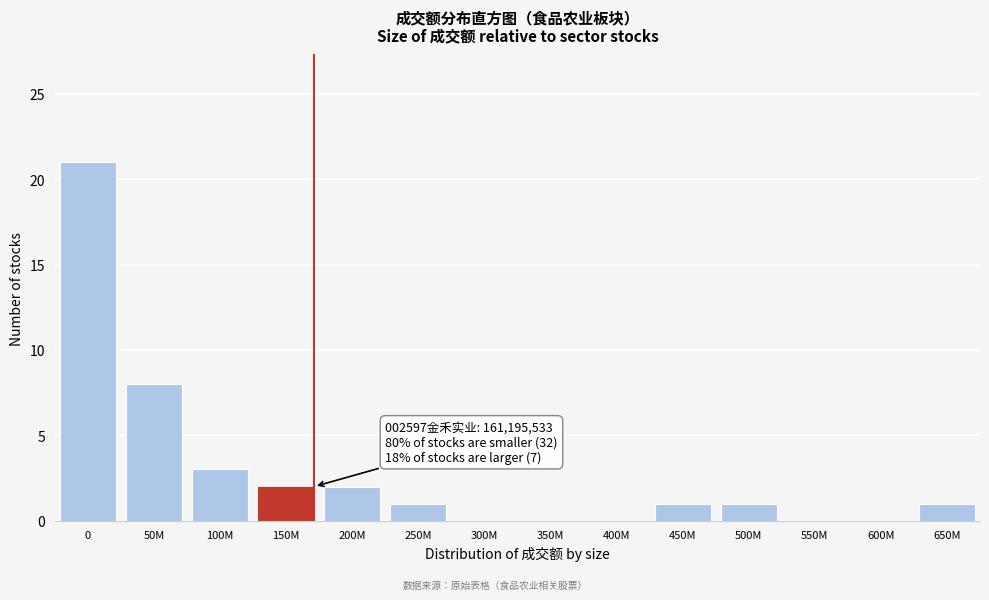

Reading right to left, what are all the values shown in this chart?

650M=1	600M=0	550M=0	500M=1	450M=1	400M=0	350M=0	300M=0	250M=1	200M=2	150M=2	100M=3	50M=8	0=21